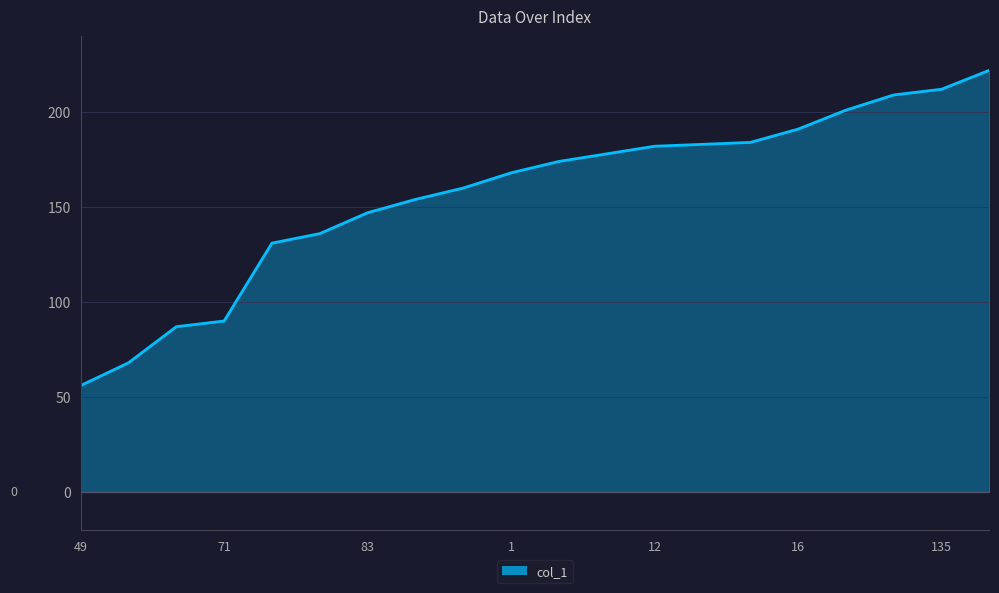

What is the minimum value shown in the chart?

56